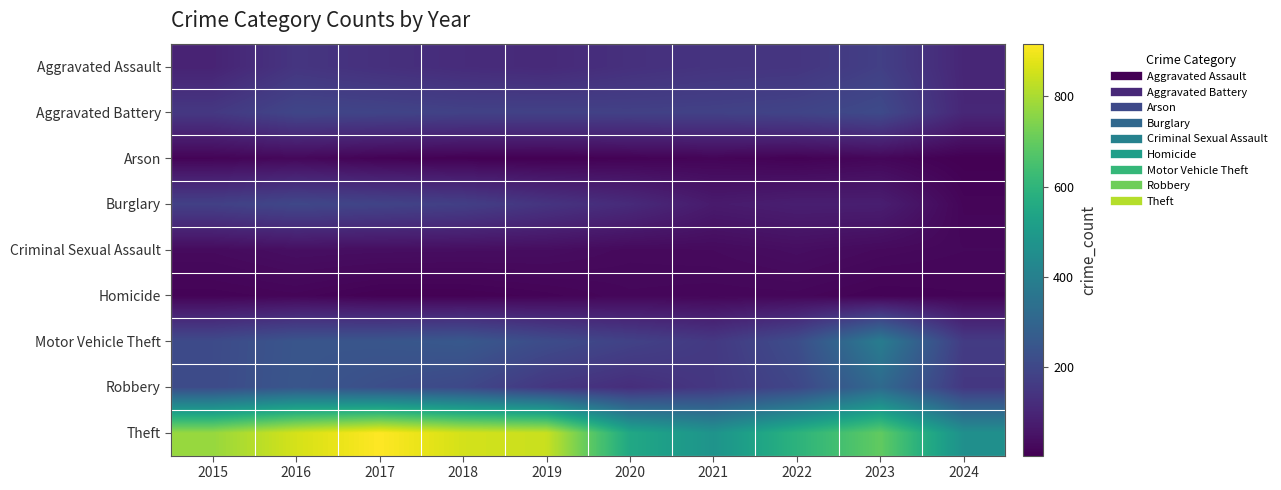

What is the total value across all series at 2019?

1702